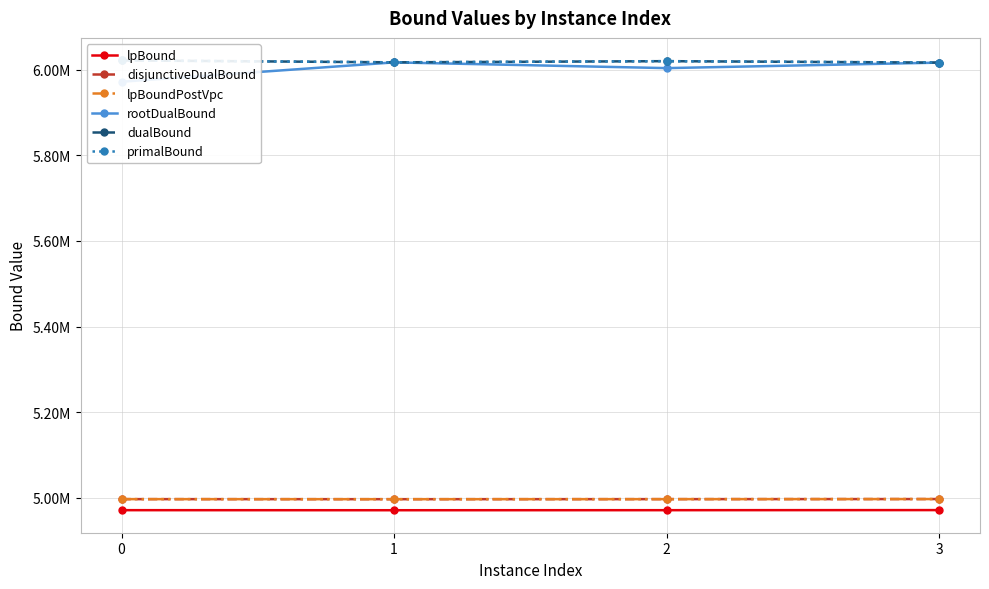

What is the greatest value displayed?

6021720.0